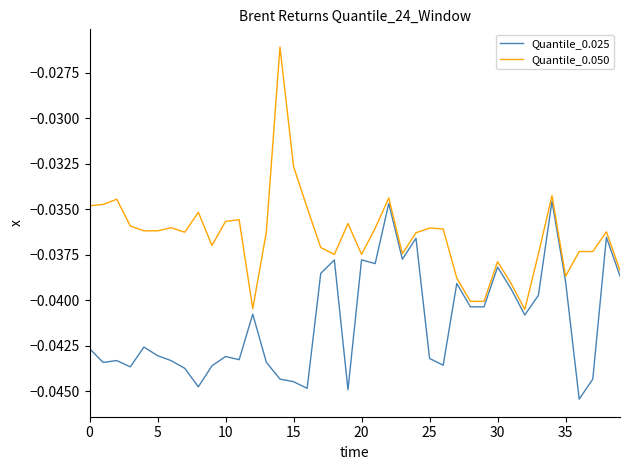

Which series has the widest spread of values?

Quantile_0.050